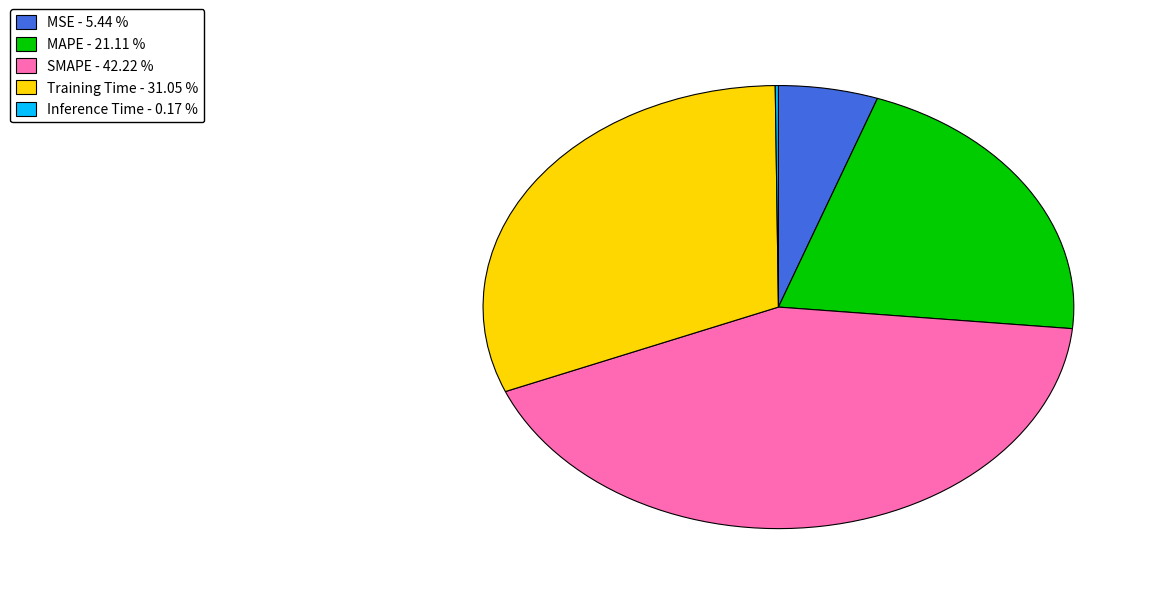

Does SMAPE account for over 50% of the chart?

No